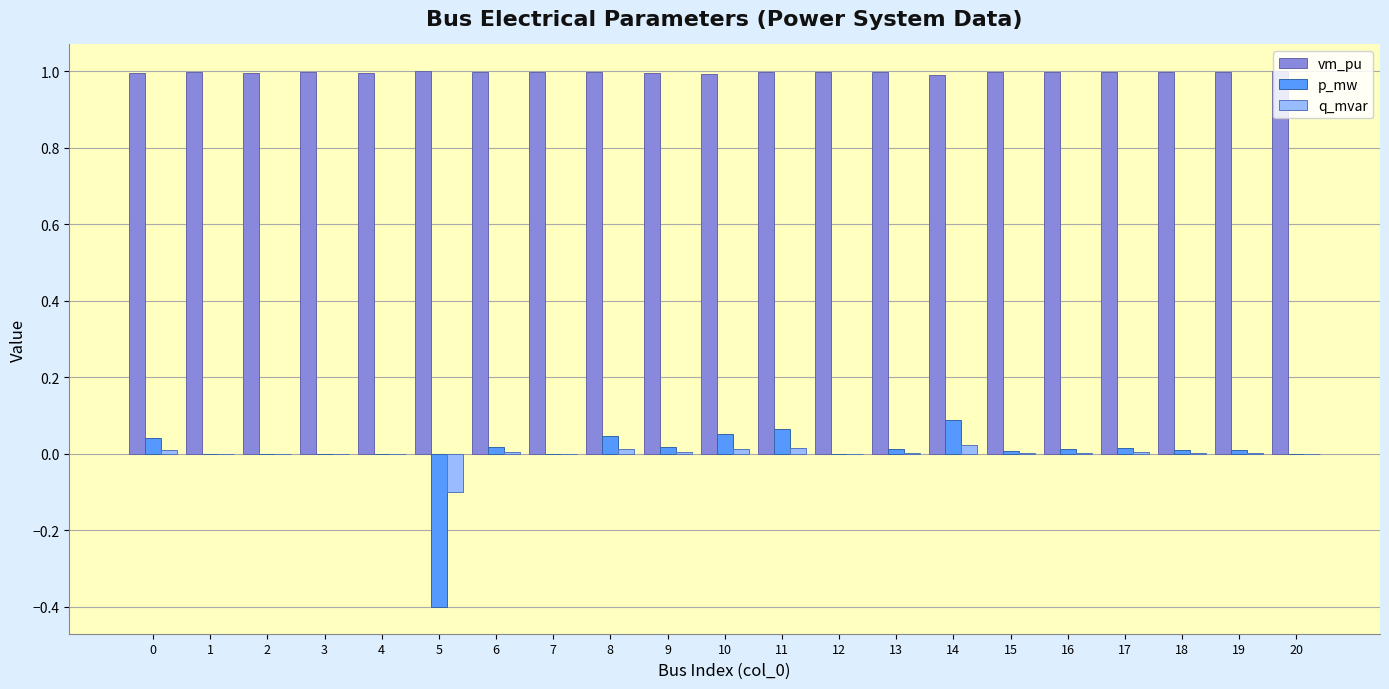

Which series has the largest total across all categories?

vm_pu